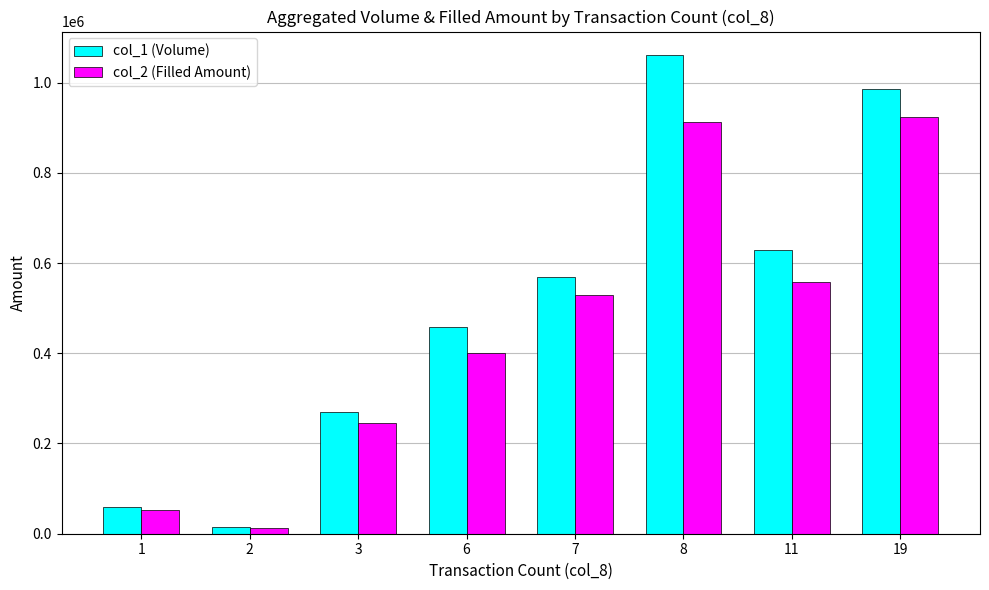

At how many categories does at least one series exceed 29048?

7